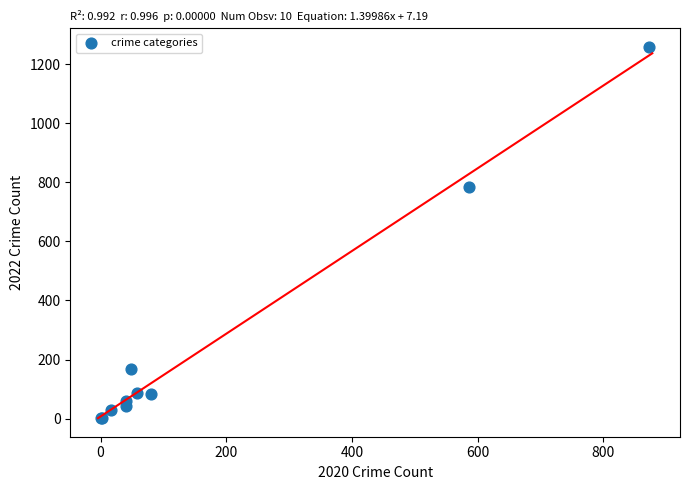

What Y value in the scatter plot is closest to 630?

784